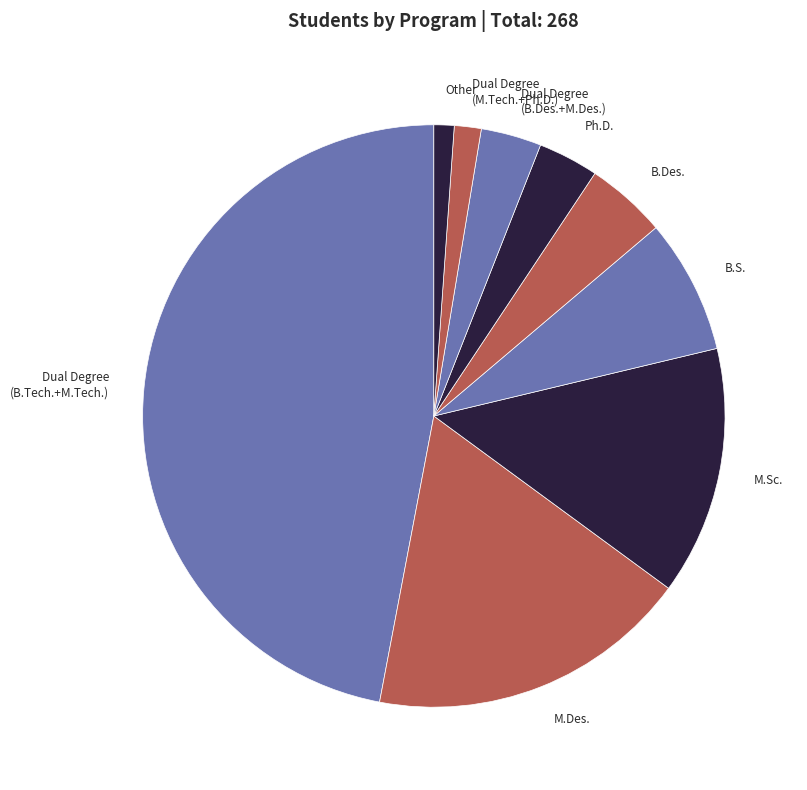

How many slices are in this pie chart?

9